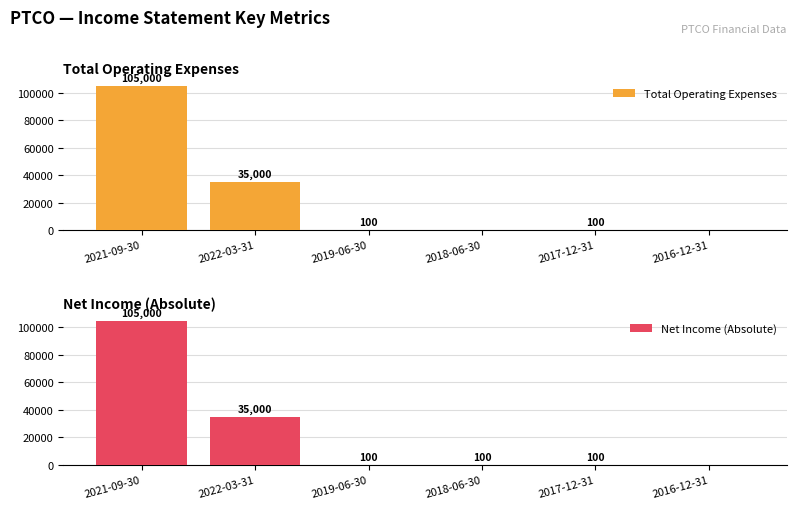

How many bars are there in each group?

2